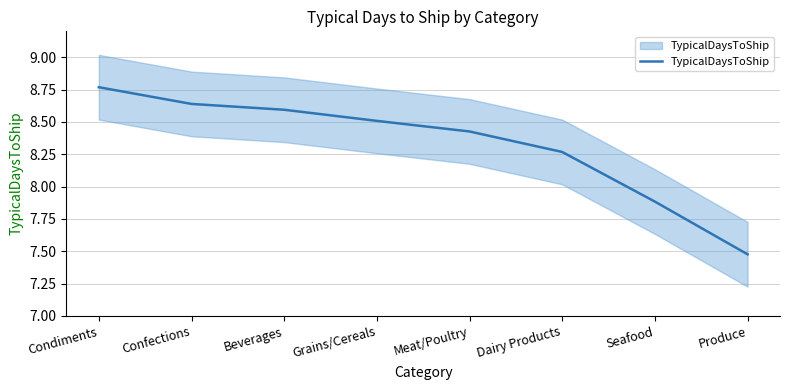

What value does the data have at Grains/Cereals?

8.5